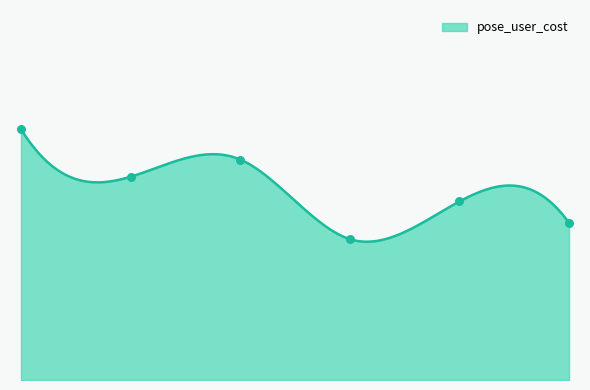

What is the change in value from 4 to 6?

+5.3